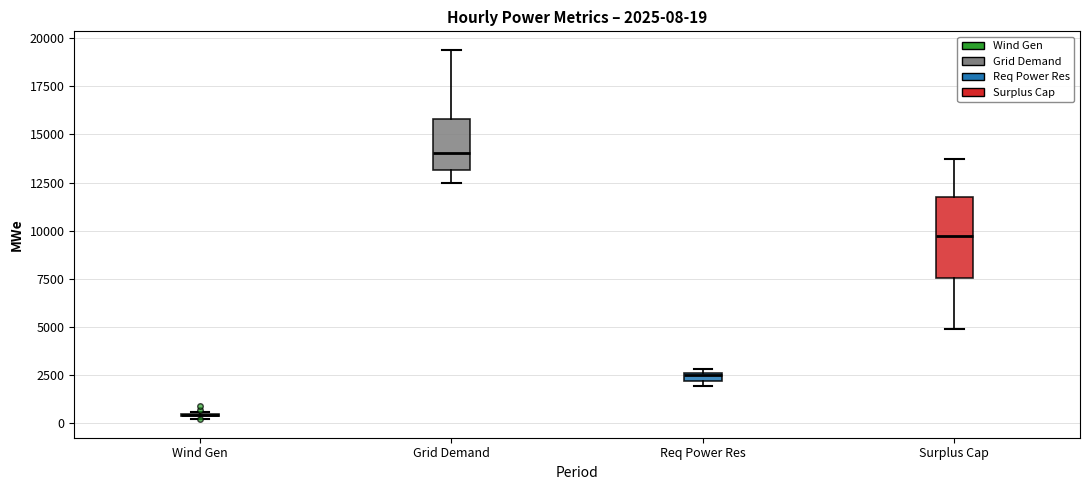

Comparing the boxes themselves (not the whiskers), which one is the tallest?

Surplus Cap